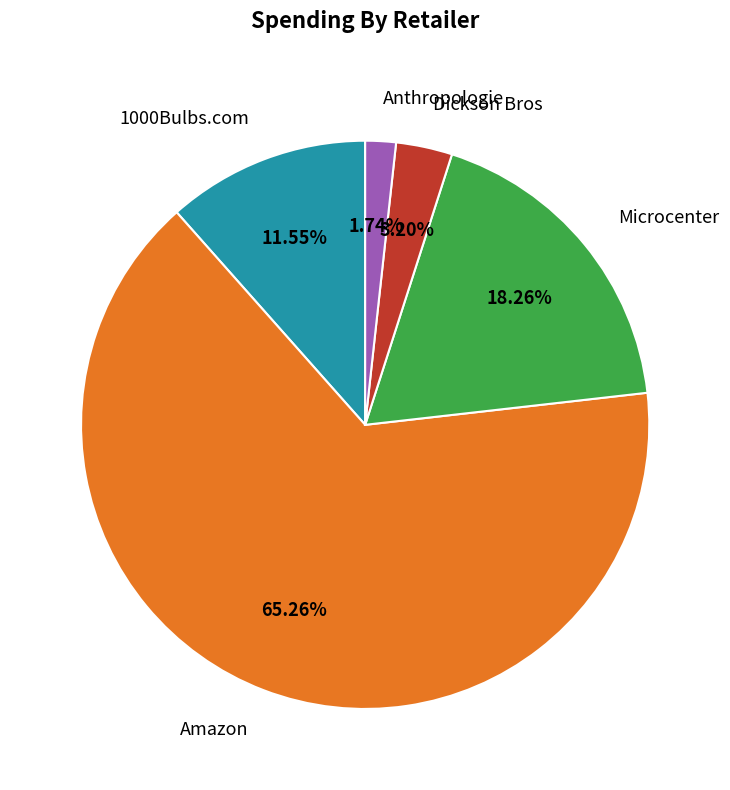

To the nearest percent, what portion does Microcenter represent?

18%